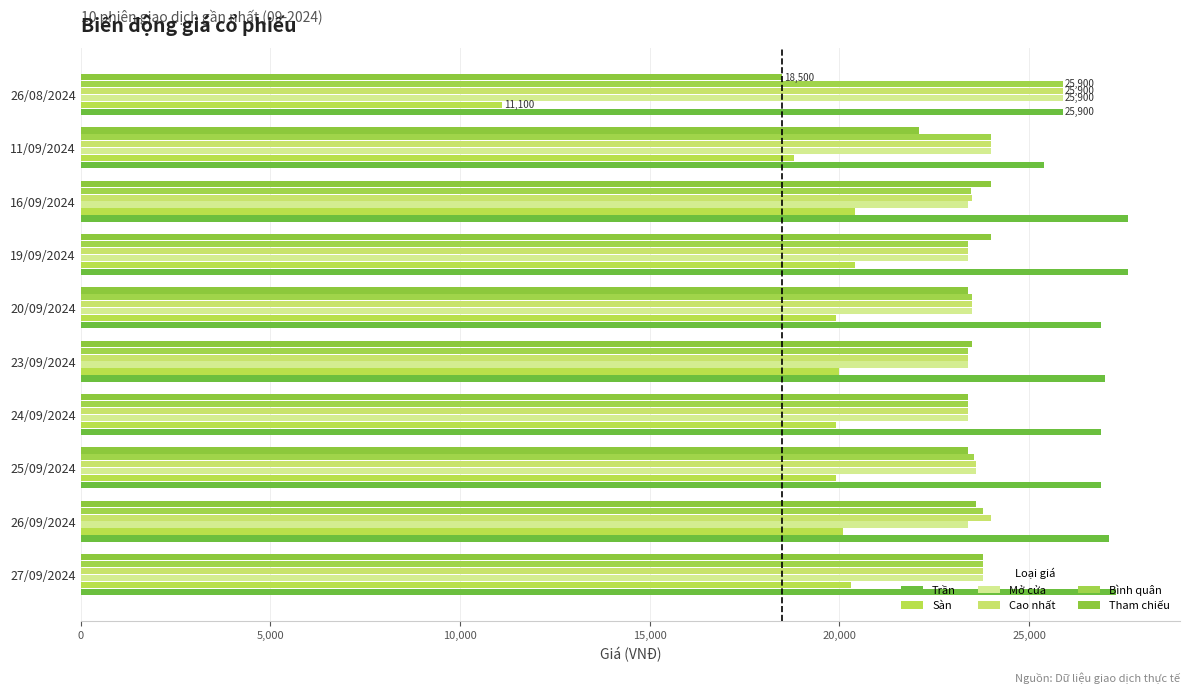

What are all the series names shown in the legend?

Trần, Sàn, Mở cửa, Cao nhất, Bình quân, Tham chiếu